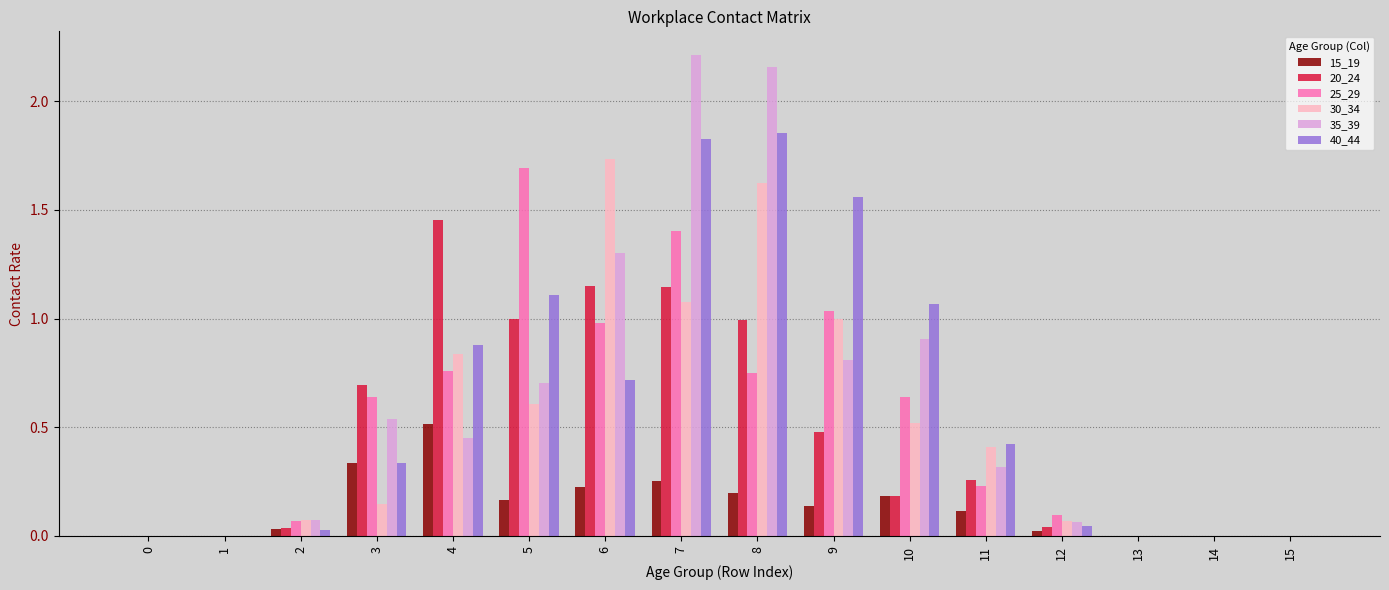

What is the total value across all series at 3?

2.7